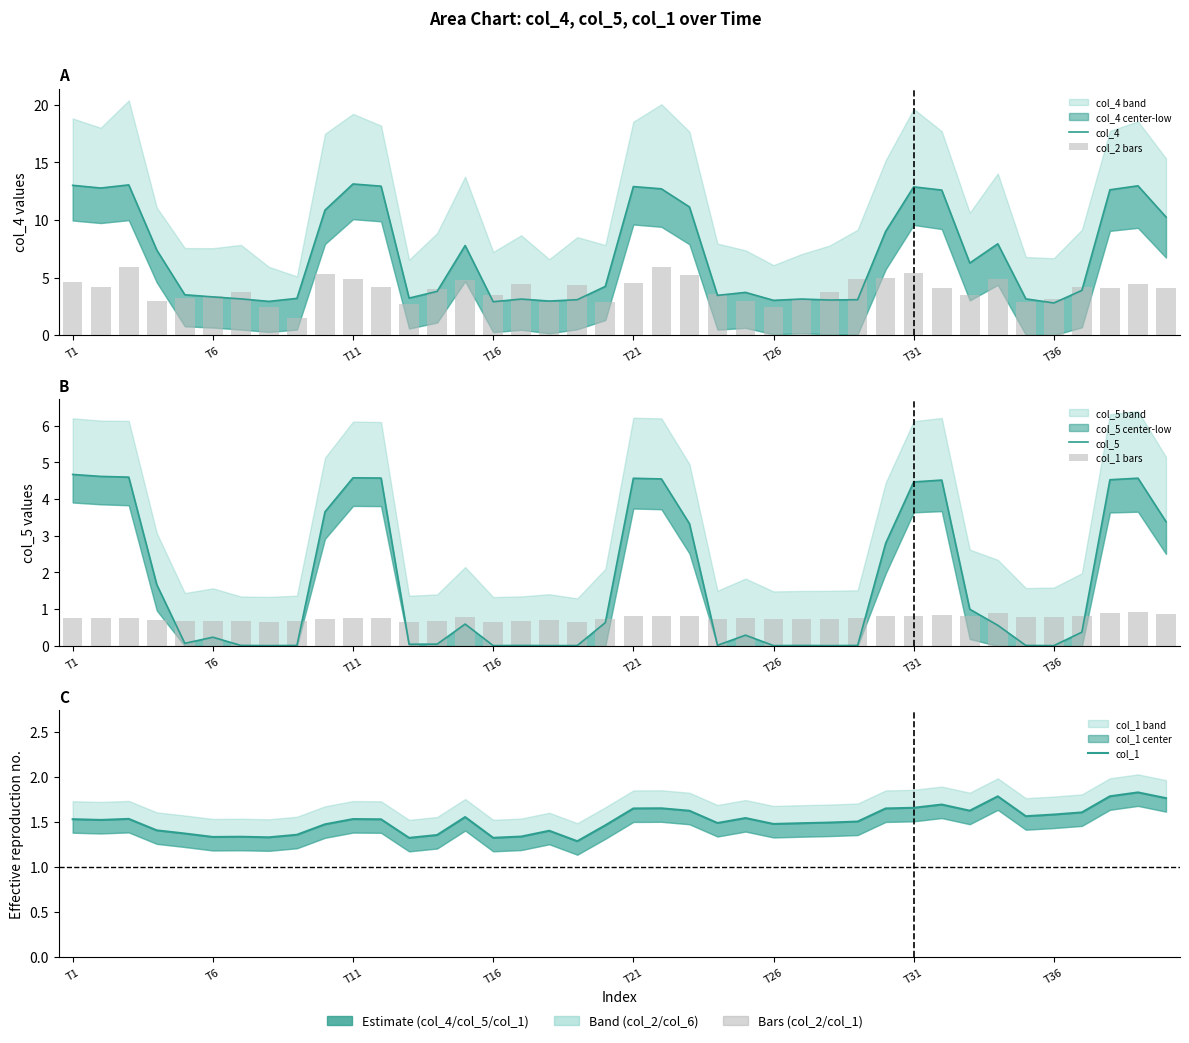

What is the difference between the maximum and minimum values in the col_1 series?

0.5